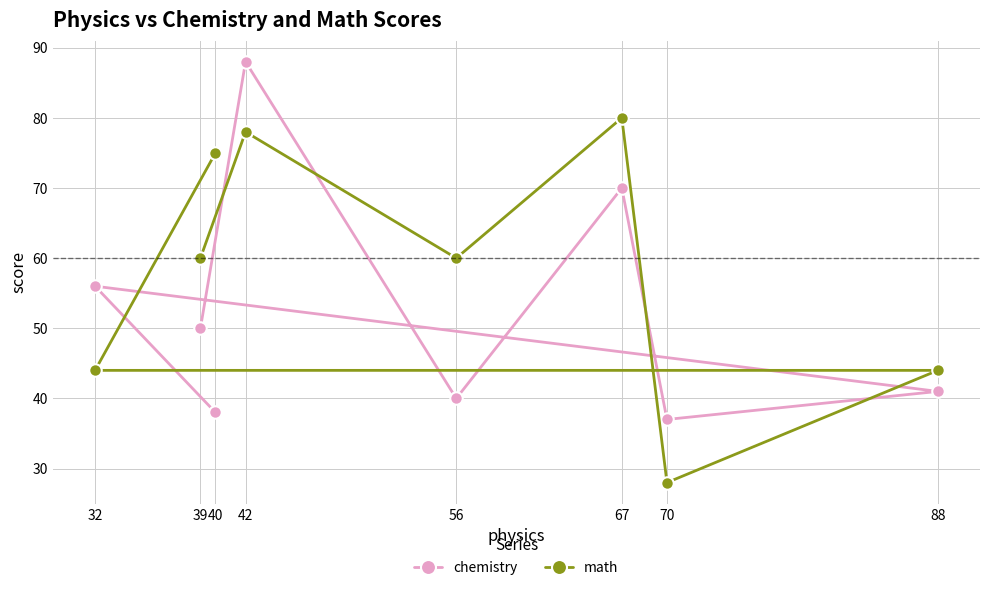

What is the total value across all series at 39?

110